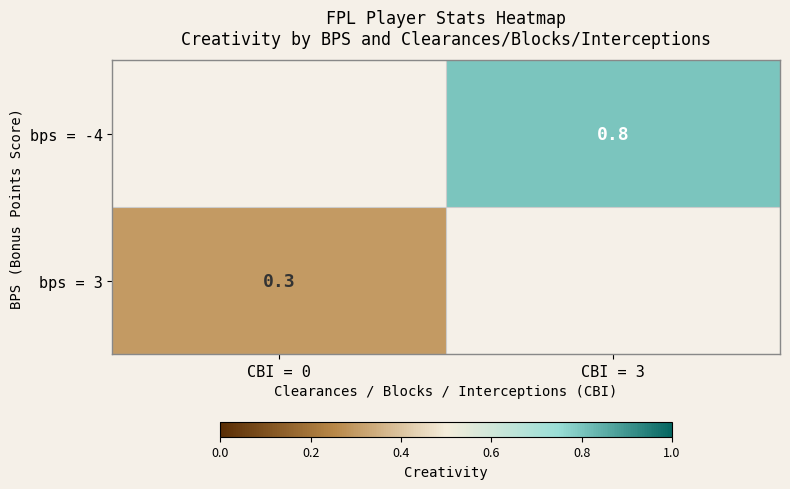

The value of bps = 3 at CBI = 0 is 0.1. True or false?

False